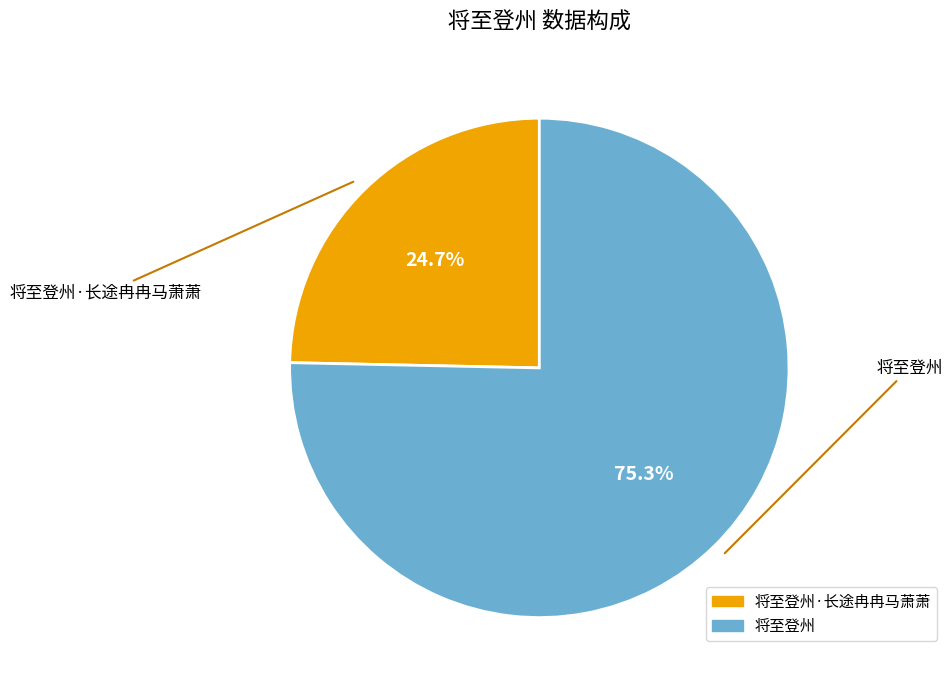

Which has a higher value, 将至登州 or 将至登州·长途冉冉马萧萧?

将至登州